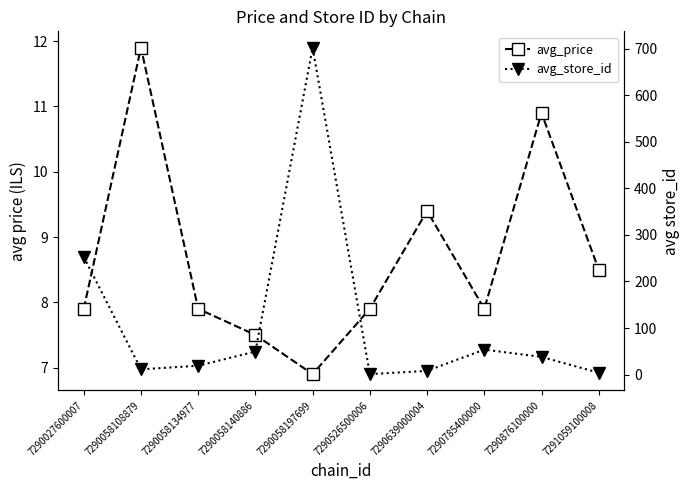

What is the value of the avg_price point at the 4th from the left?

7.5